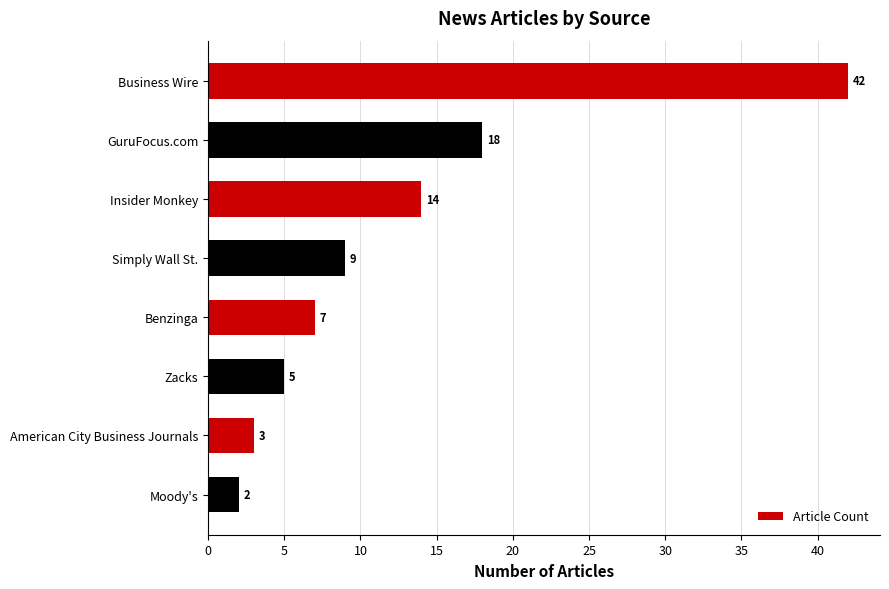

How many data points are less than 9?

4